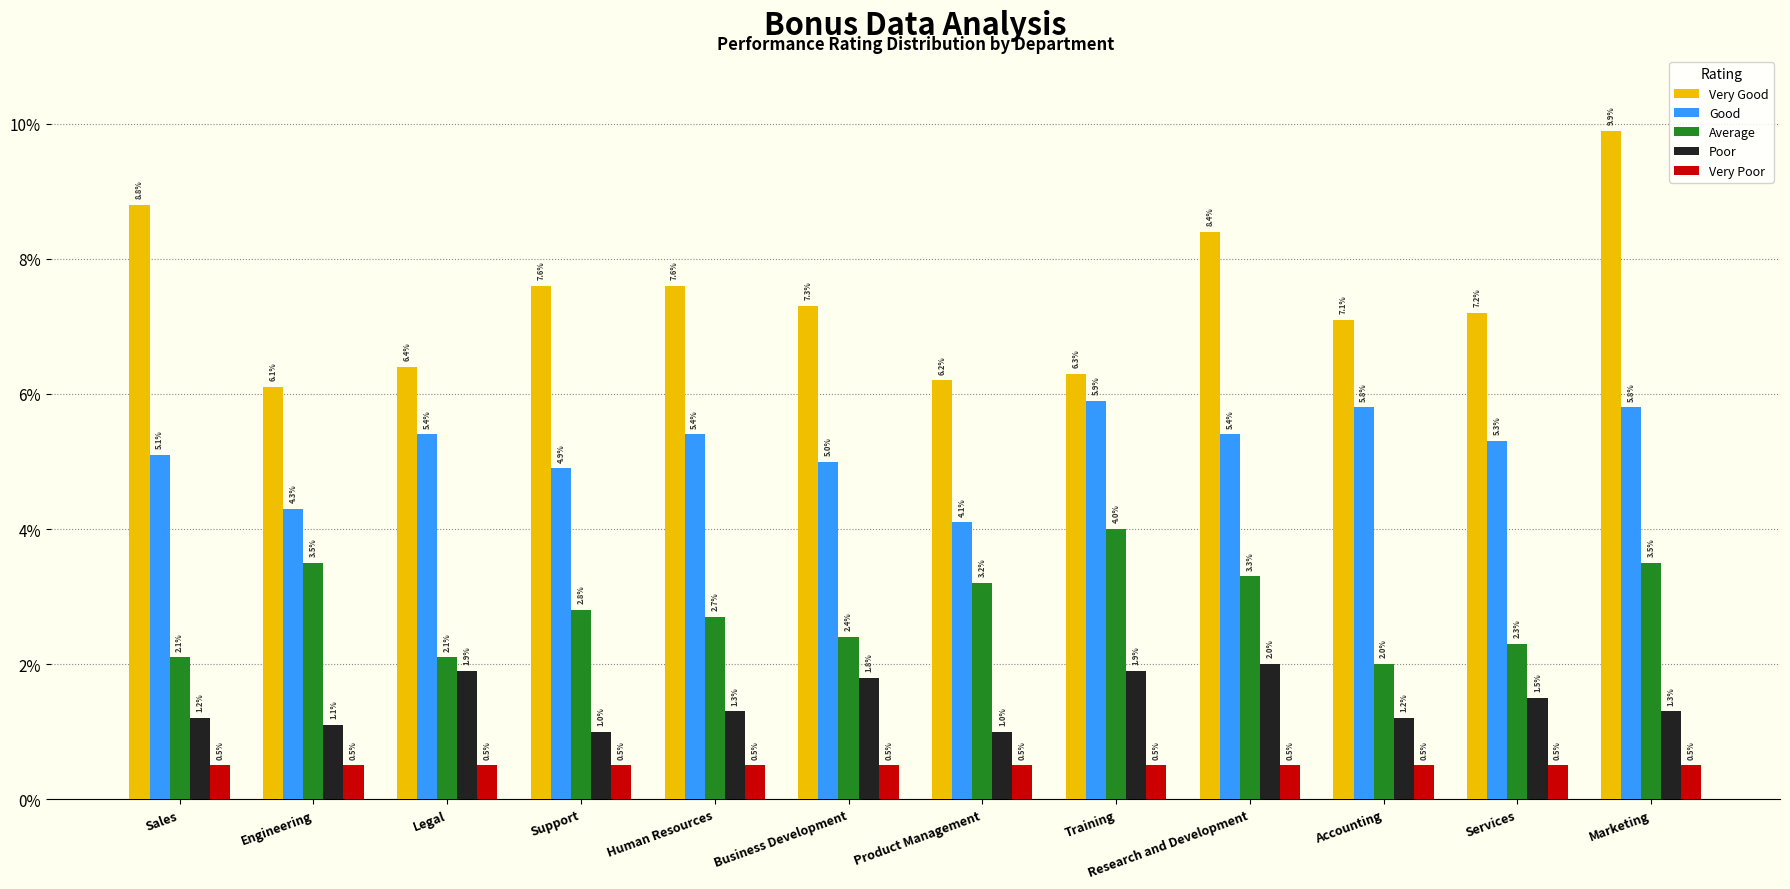

At how many categories does at least one series exceed 0?

12